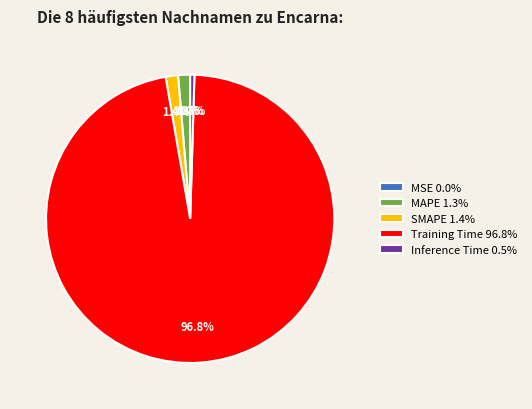

Which has a higher value, SMAPE 1.4% or Inference Time 0.5%?

SMAPE 1.4%